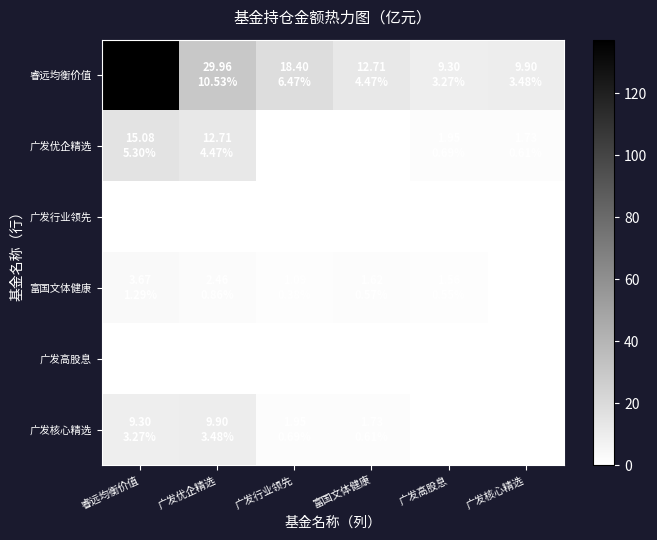

At which category does the chart reach its minimum across all series?

富国文体健康